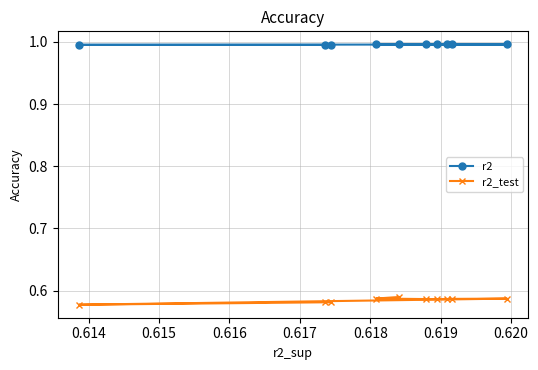

List the series in order of their peak value, highest first.

r2, r2_test